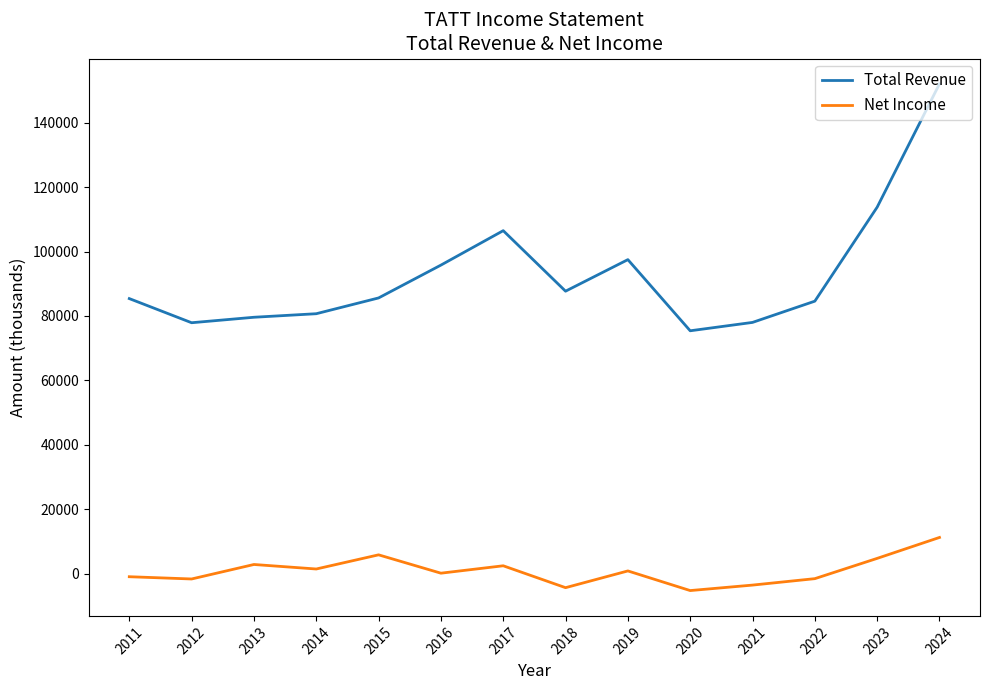

What is the minimum value for Net Income?

-5300